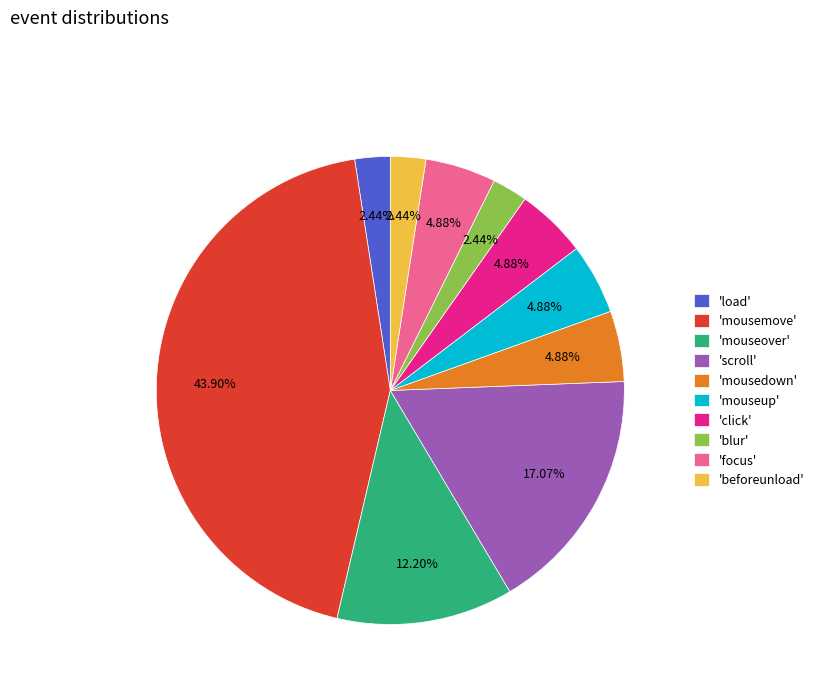

Does 'scroll' account for over 50% of the chart?

No